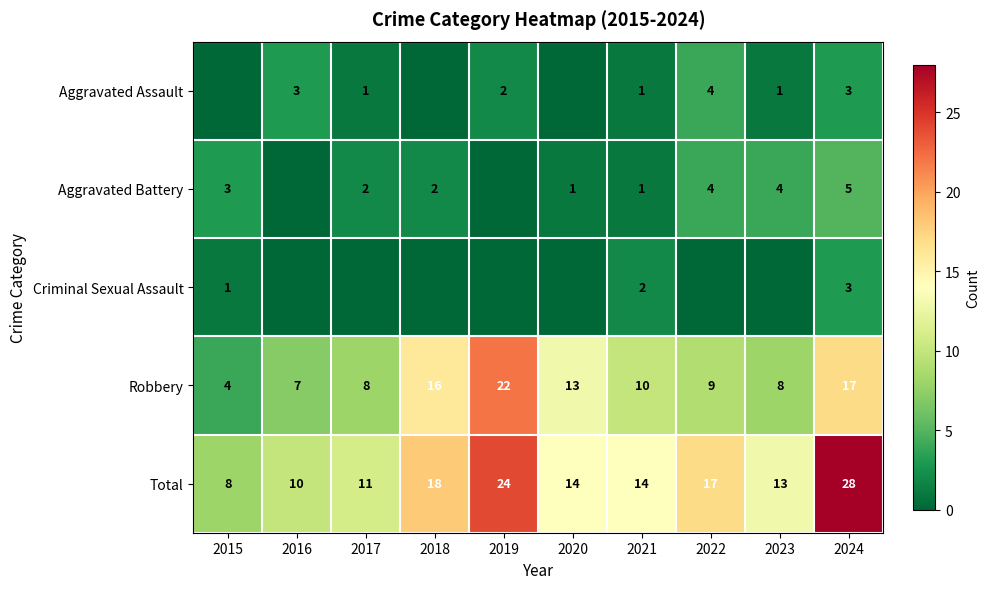

How many data points in Robbery are less than 10?

5